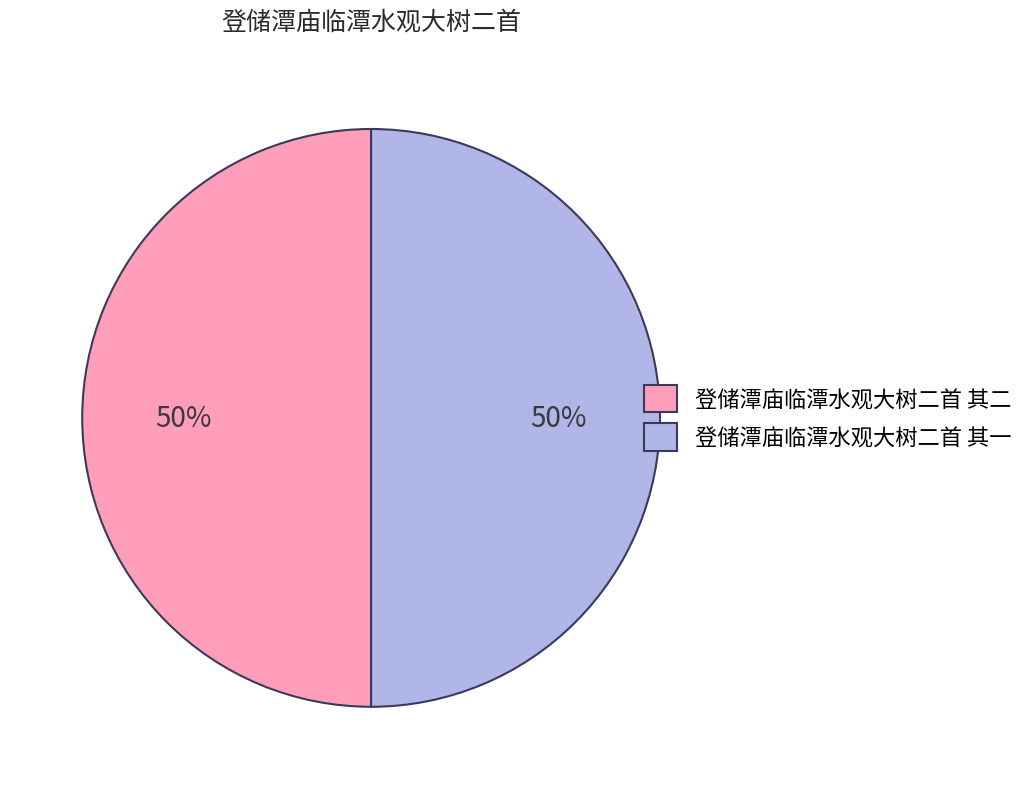

To the nearest percent, what percentage of the pie is 登储潭庙临潭水观大树二首 其一?

50%